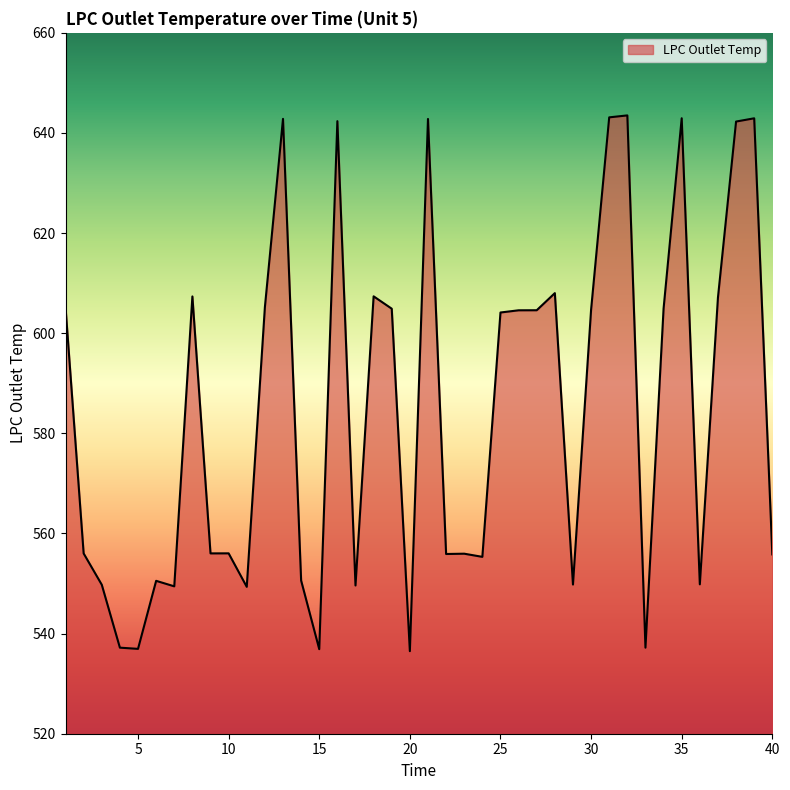

What is the difference between the maximum and minimum values?

107.0